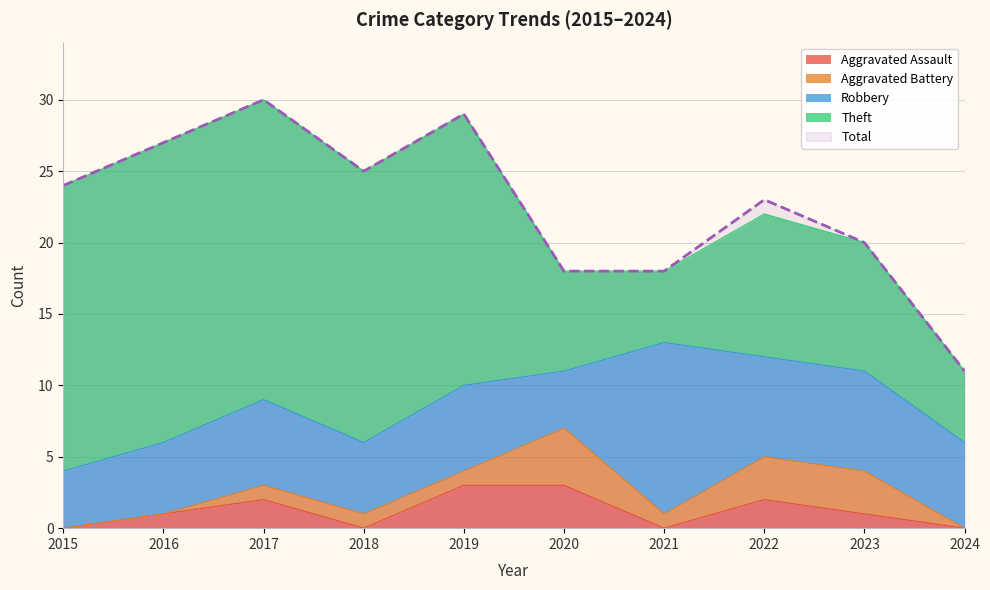

True or false: Total has a value of 11 at 2024.

True